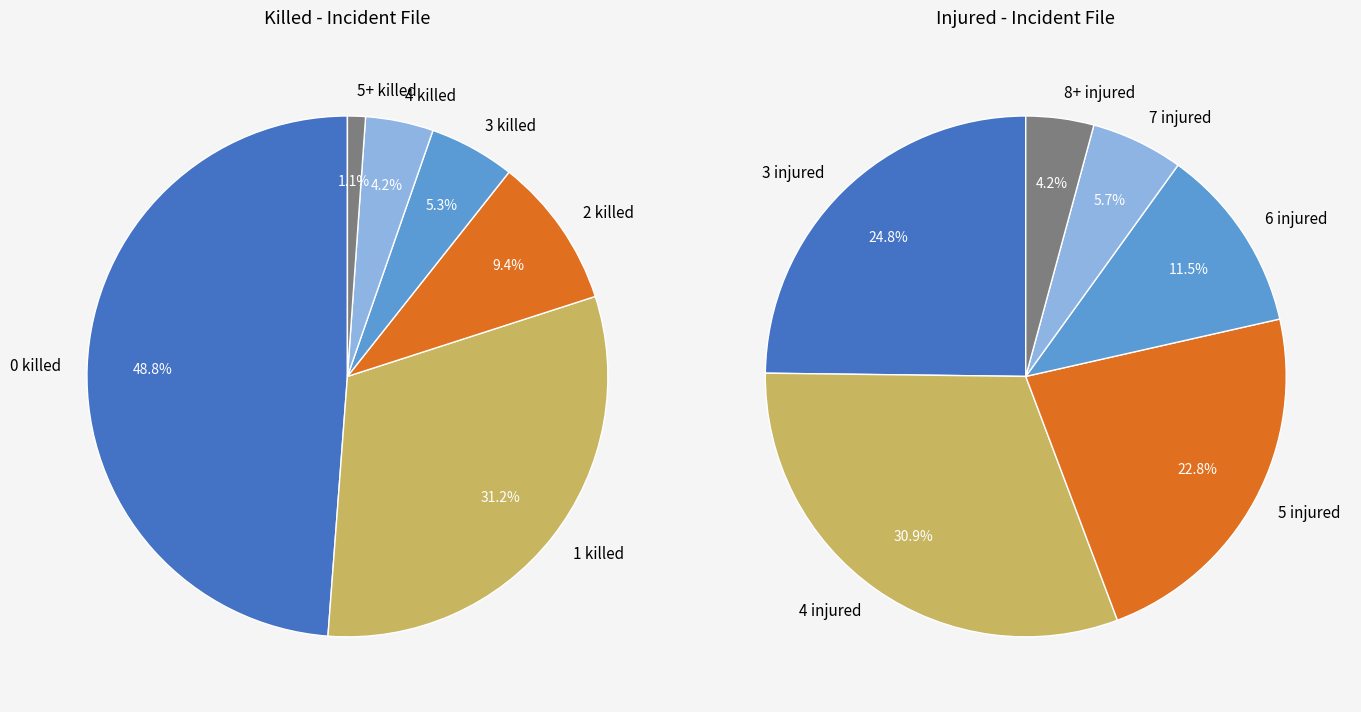

Count the number of slices in the pie.

6